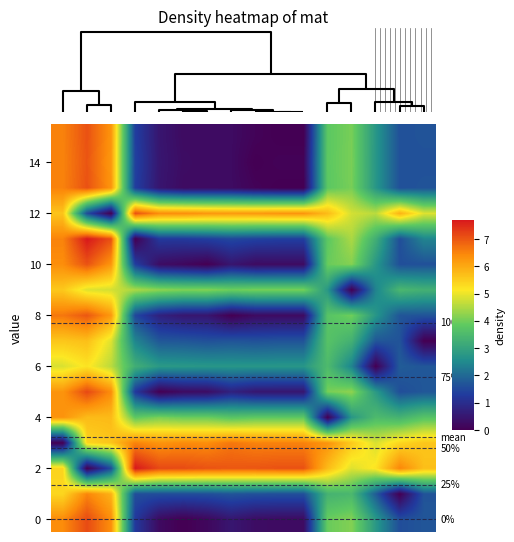

What is the difference between the maximum and minimum values in the 12 series?

7.1